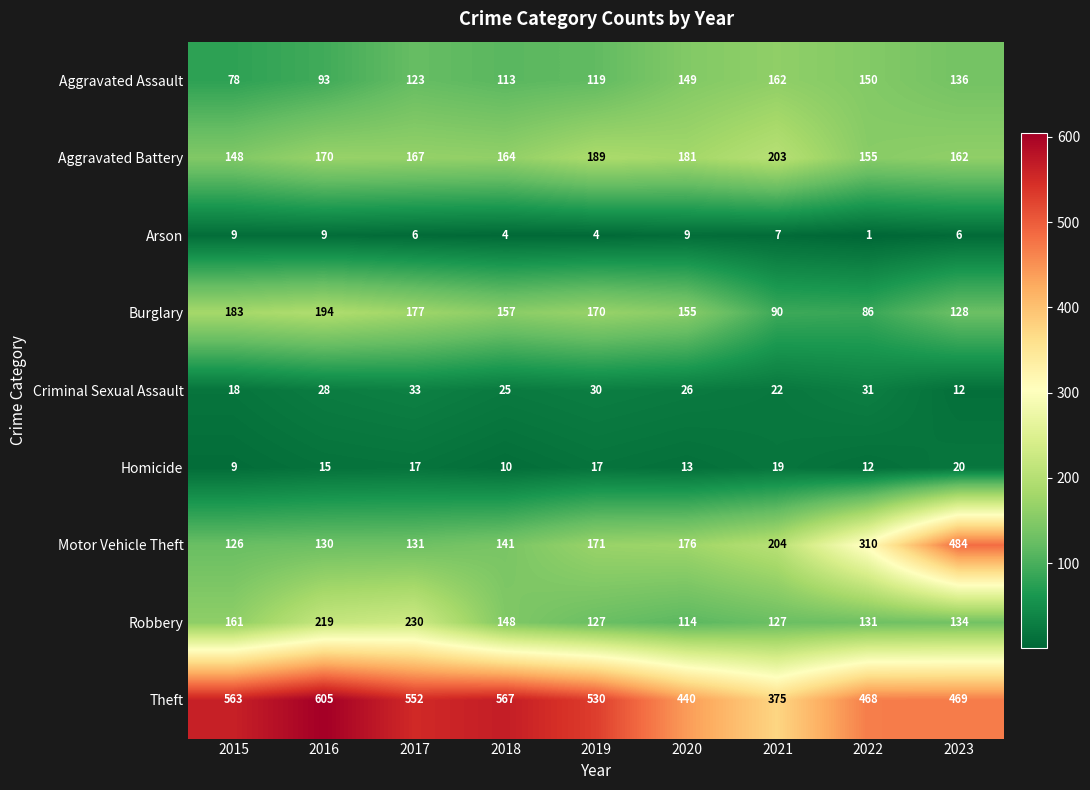

Is it true that Criminal Sexual Assault equals 55 at 2017?

False